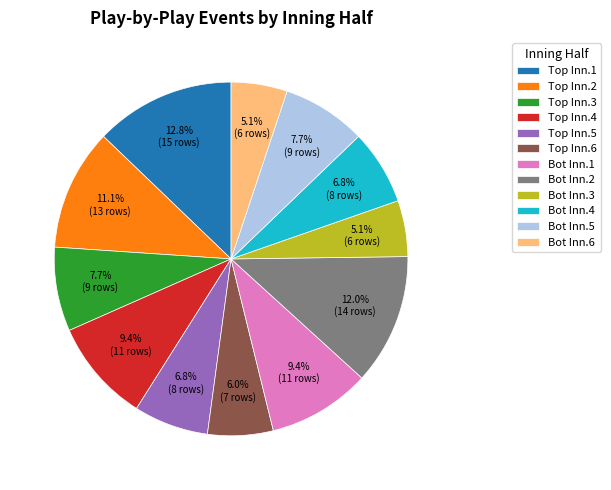

Combined, what portion of the pie is Bot Inn.4 and Bot Inn.2?

18.8%